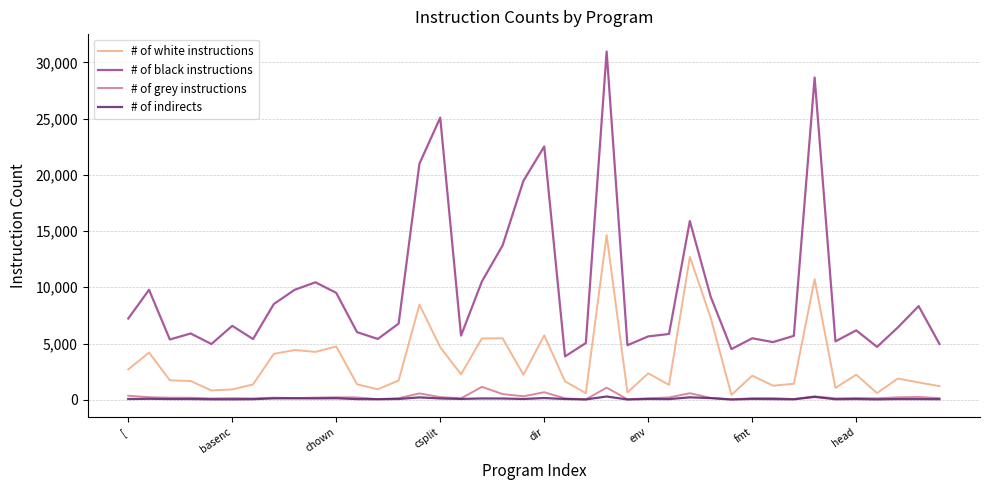

True or false: # of black instructions and # of white instructions cross at least once.

False